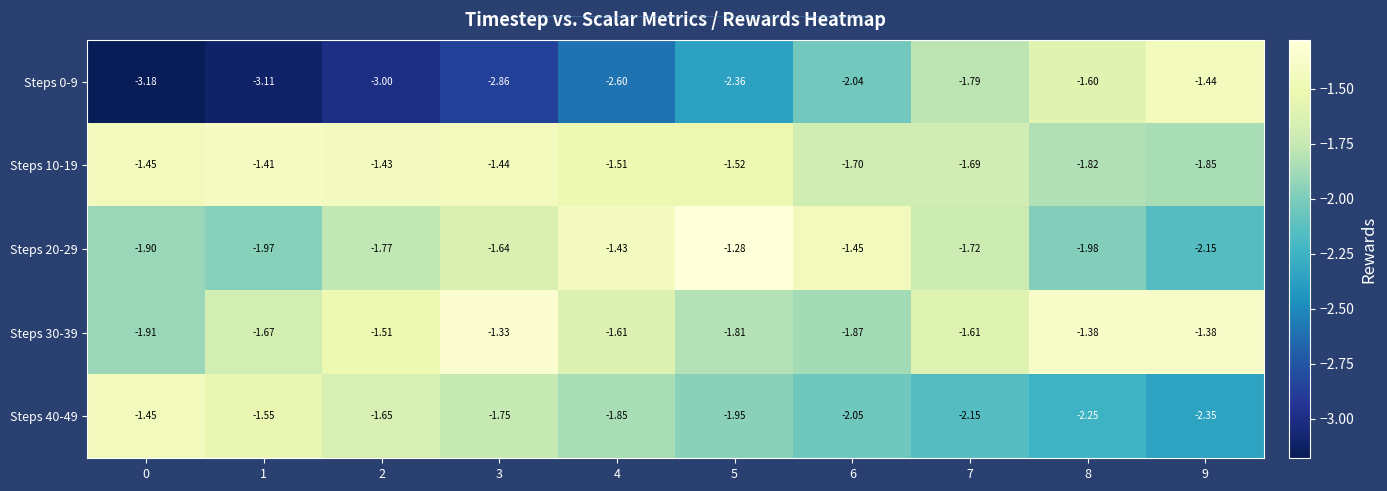

Is the value of Steps 30-39 at 7 greater than the value of Steps 0-9 at 3?

Yes